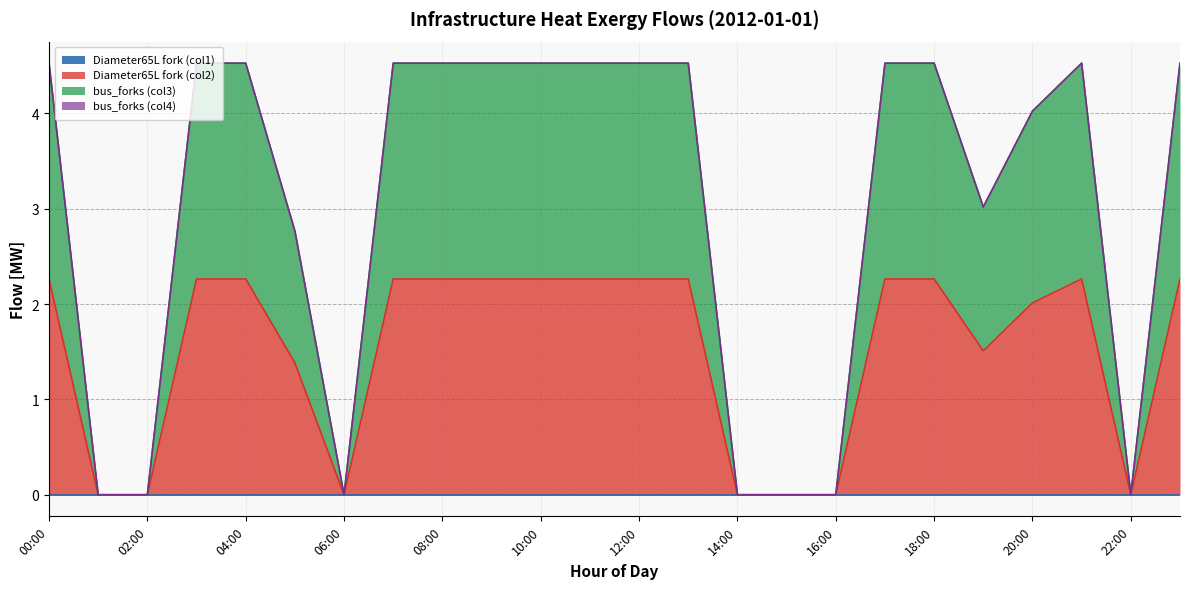

True or false: infrastructure_heat_bus_forks_in and infrastructure_heat_Diameter65L_fork_out cross at least once.

False